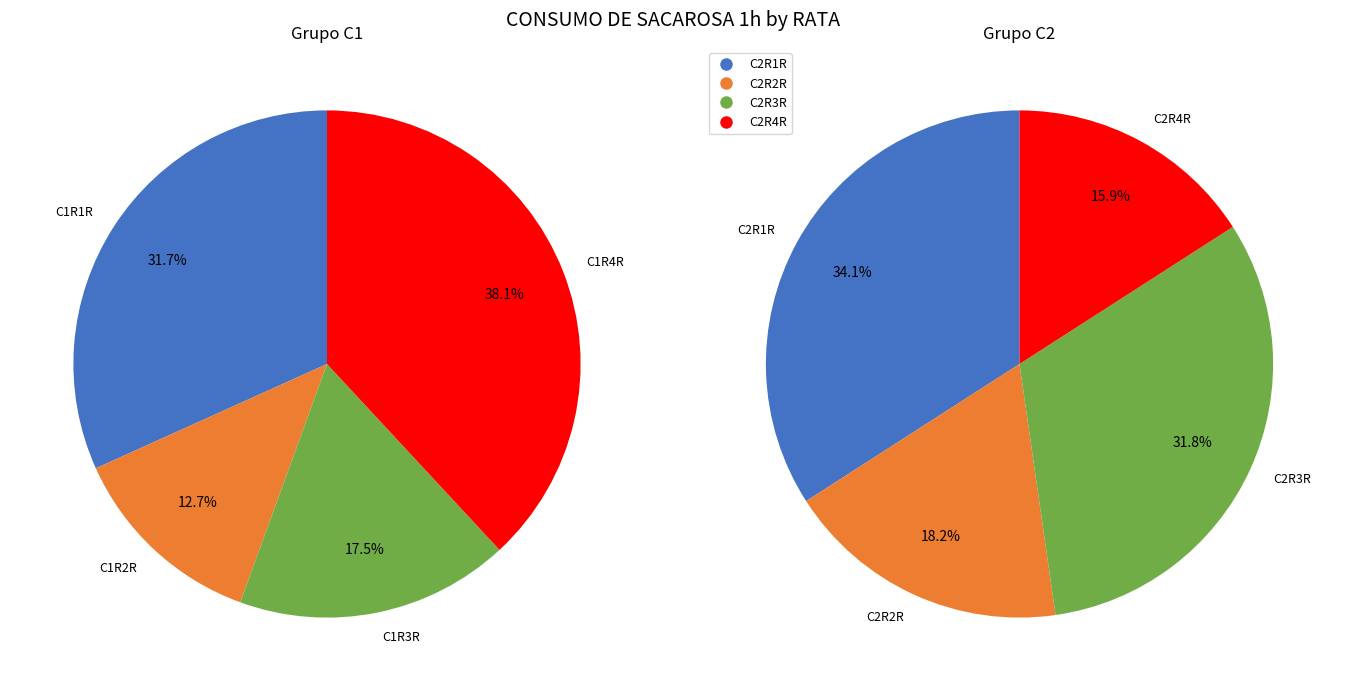

What is the smallest slice in the pie chart?

C1R2R